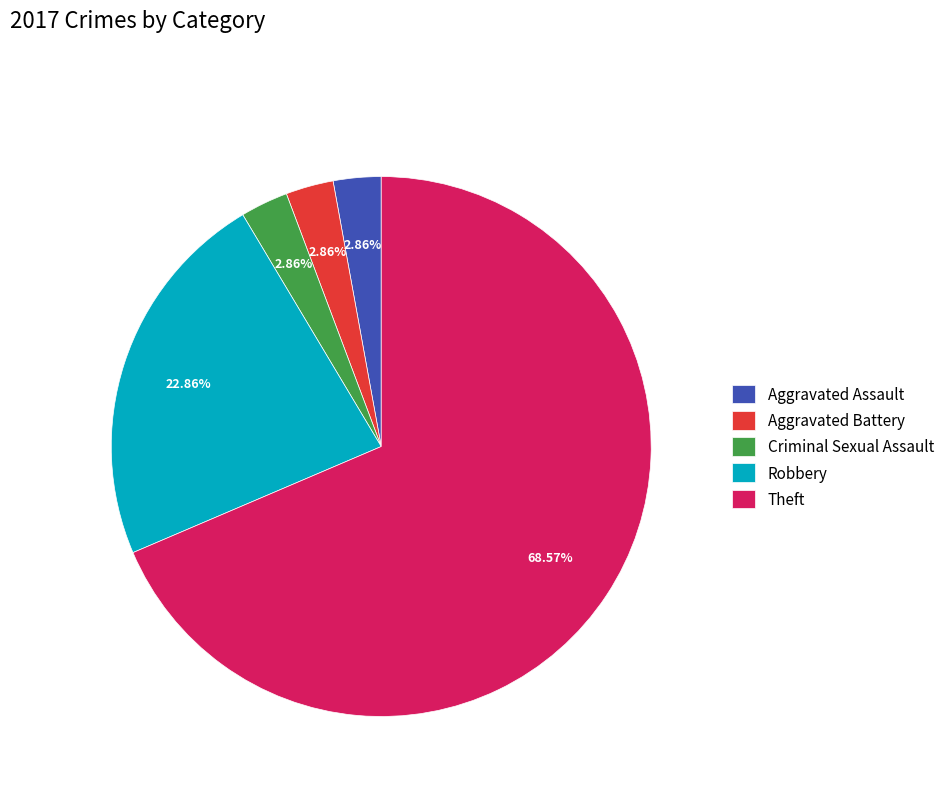

What is the ratio of the value at Robbery to the value at Criminal Sexual Assault?

8.0